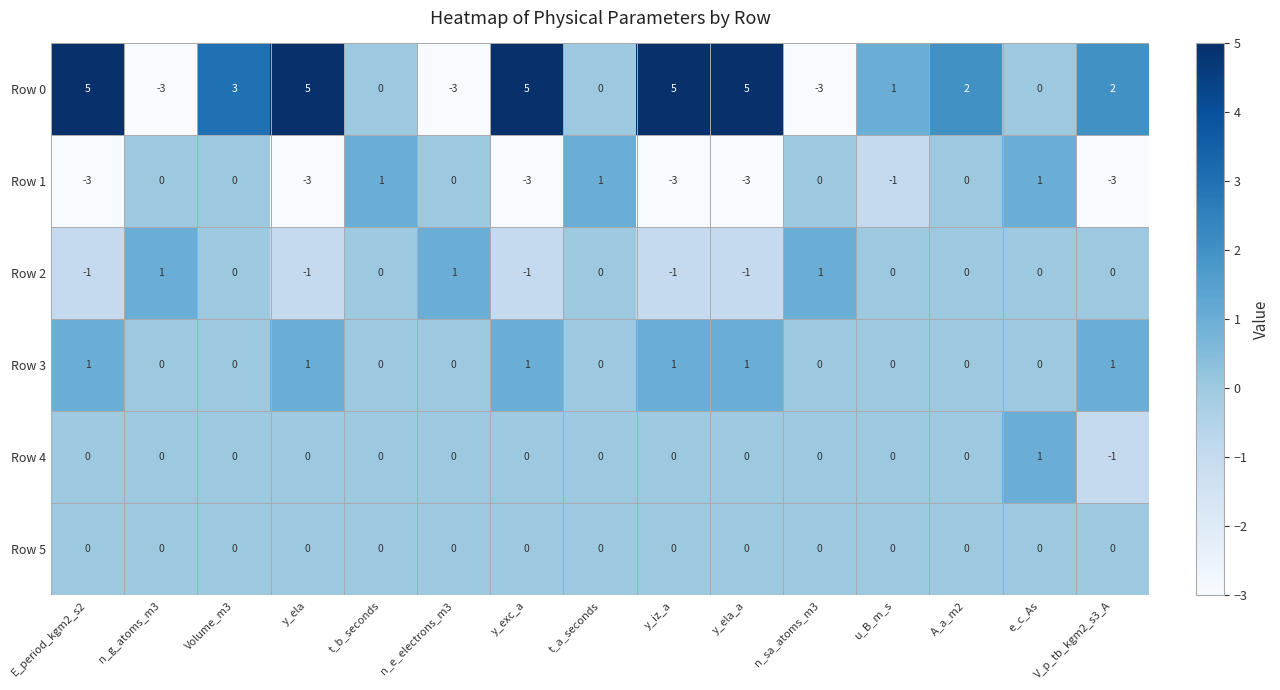

Is the value of Row 1 at y_exc_a greater than the value of Row 2 at y_exc_a?

No